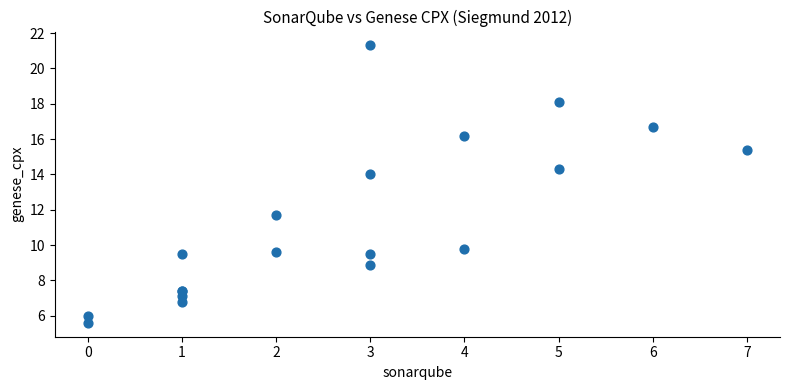

What Y value in the scatter plot is closest to 13?

14.0